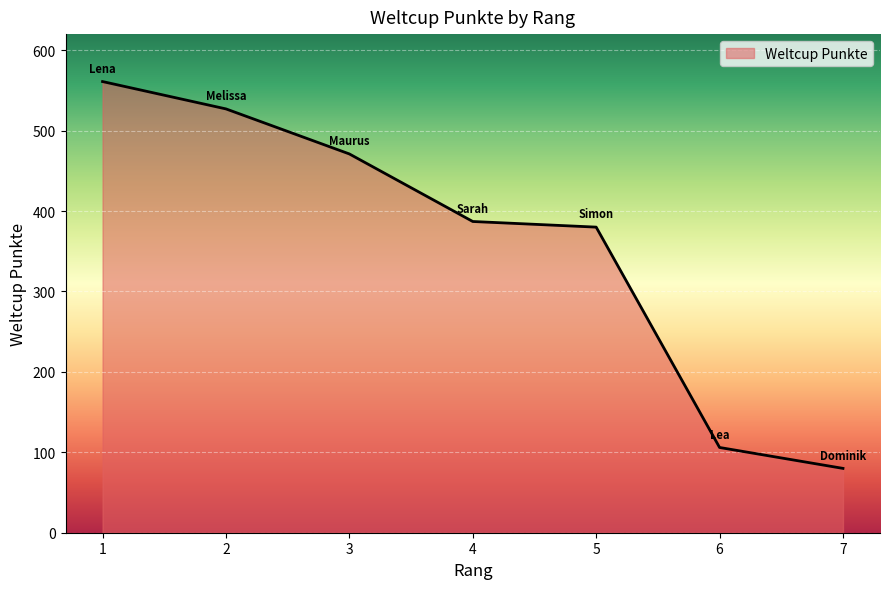

What is the change in value from 3 to 6?

-365